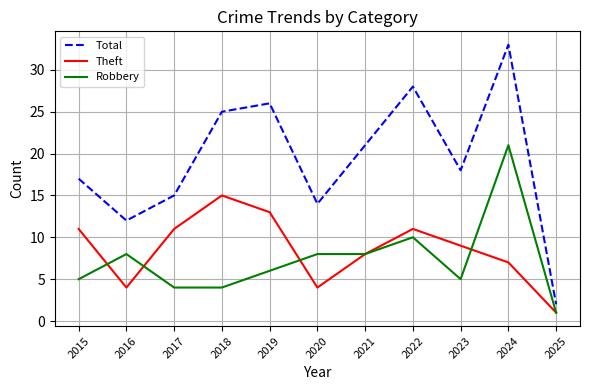

What is the difference between the Robbery values at 2021 and 2024?

13